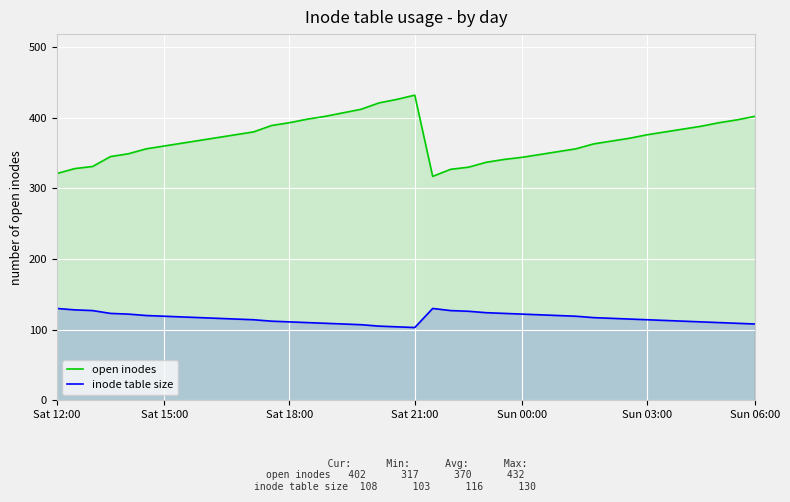

Is it true that inode table size equals 121 at 27?

True